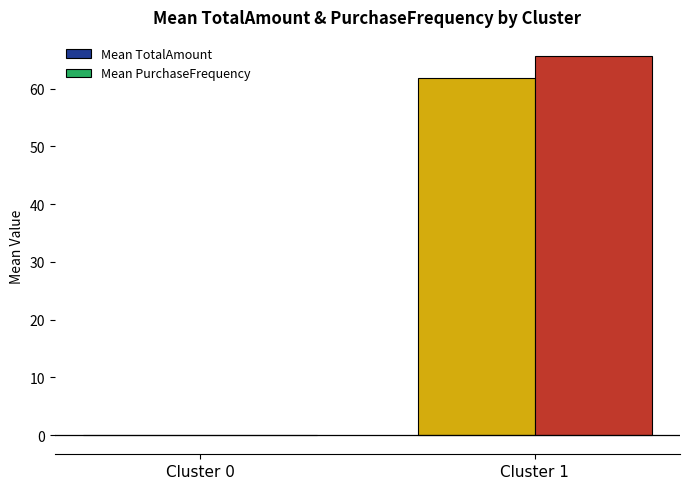

What are all the series names shown in the legend?

MeanTotalAmount, MeanPurchaseFrequency